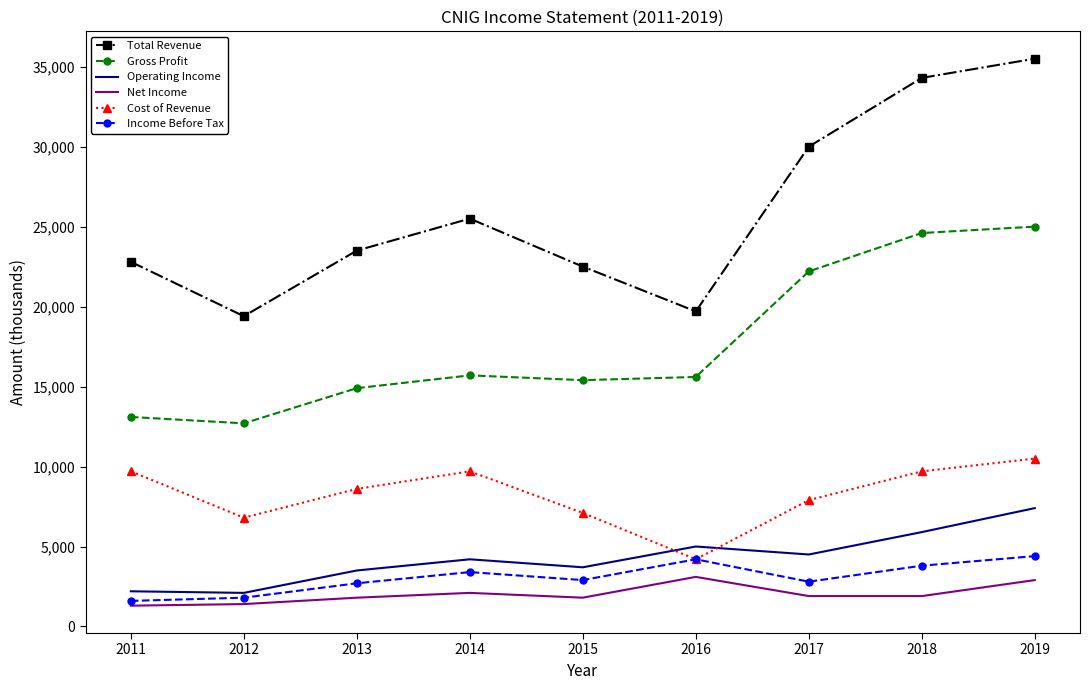

At which category is the sum across all series the highest?

2019